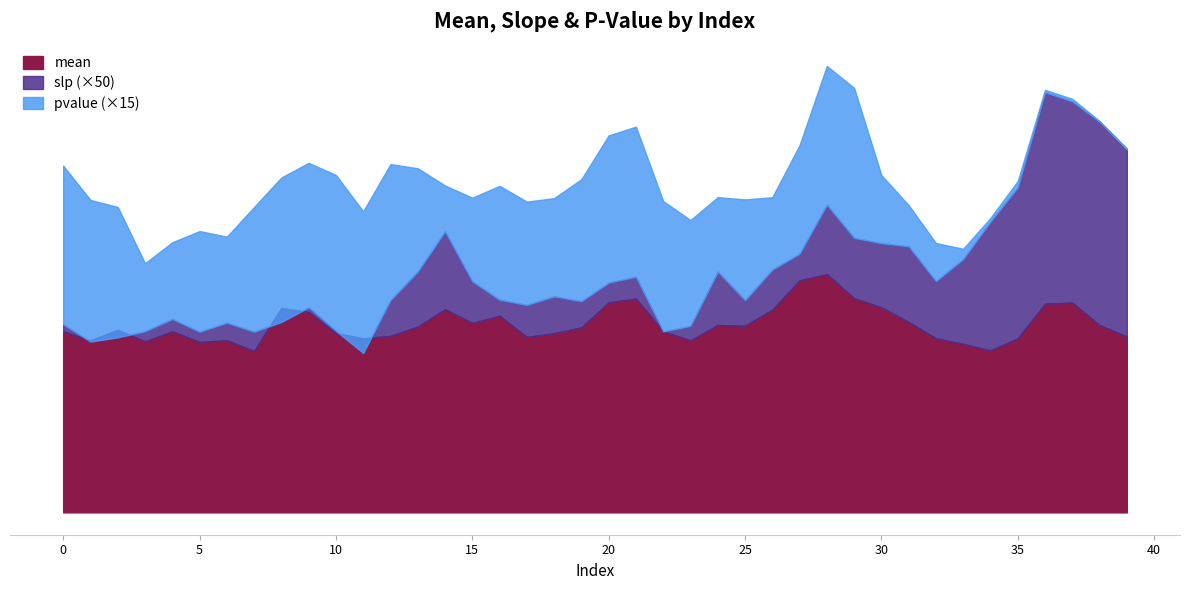

True or false: slp has a value of 0.1 at 20.

False